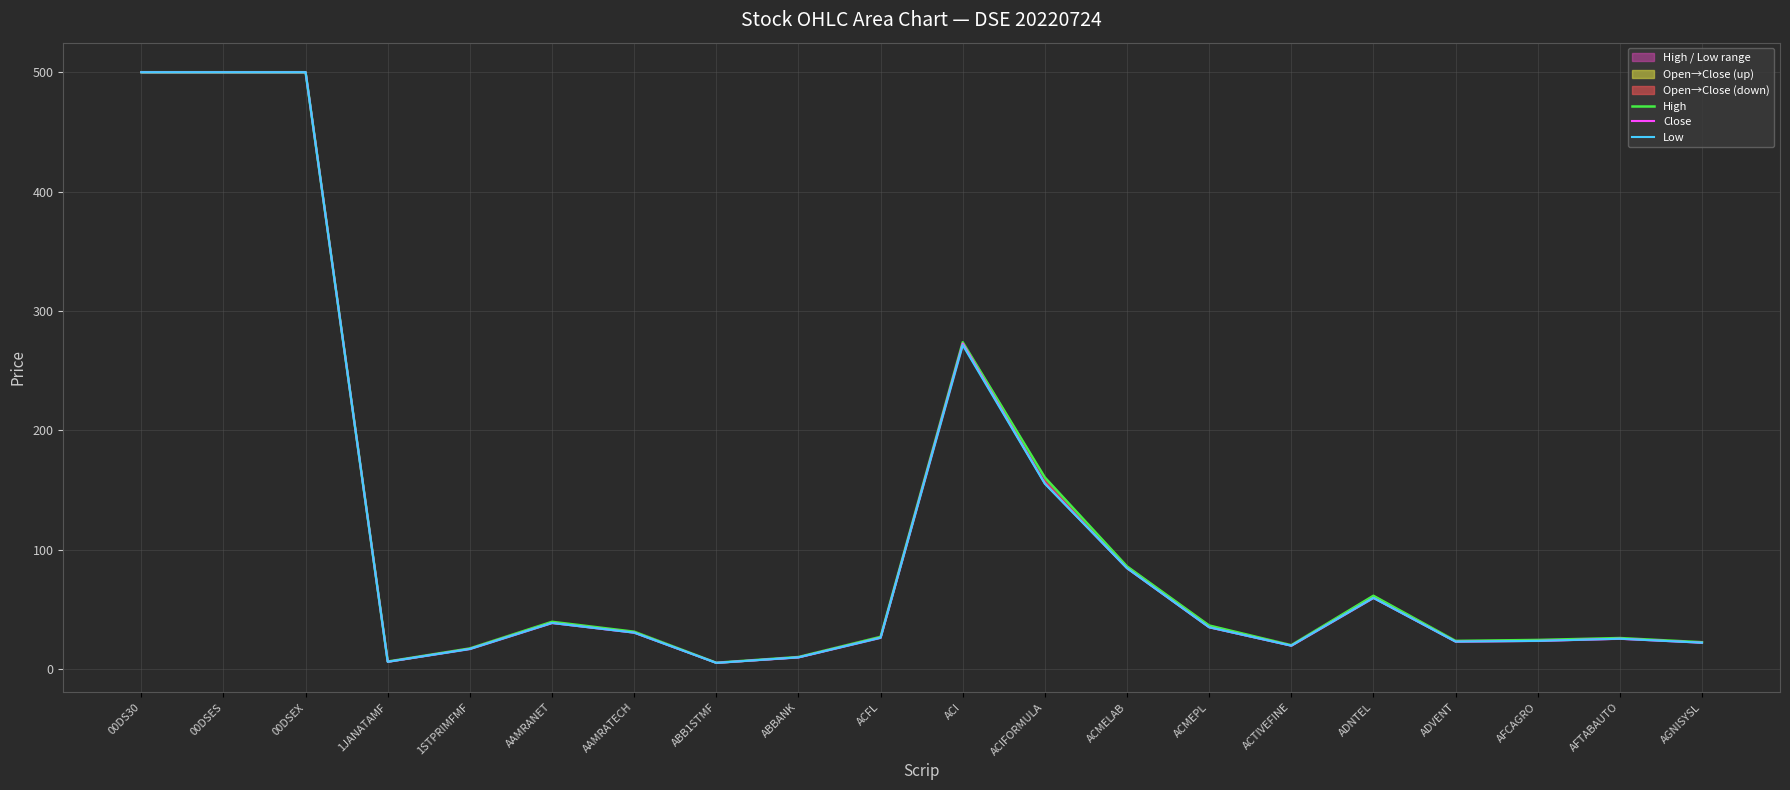

How many values in the High series exceed 31?

10